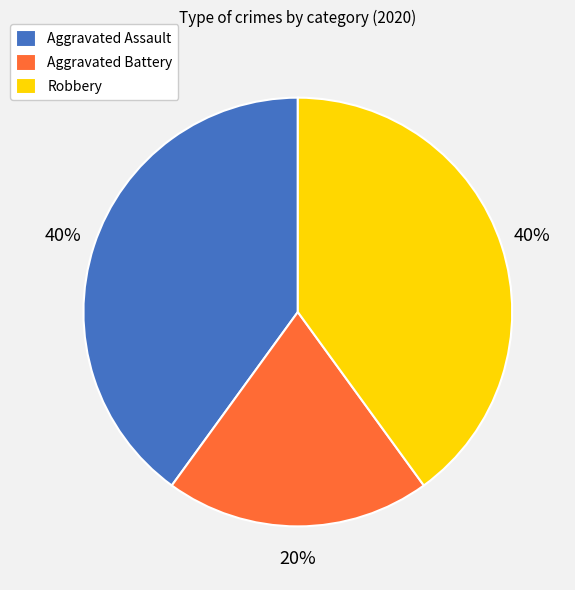

Approximately how many times larger is the value at Robbery compared to Aggravated Assault?

1.0